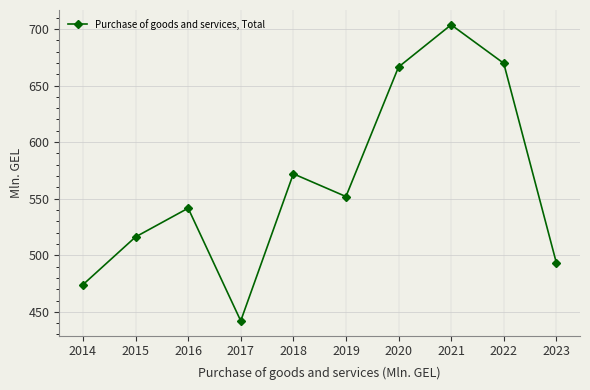

Where is the first local maximum?

2016